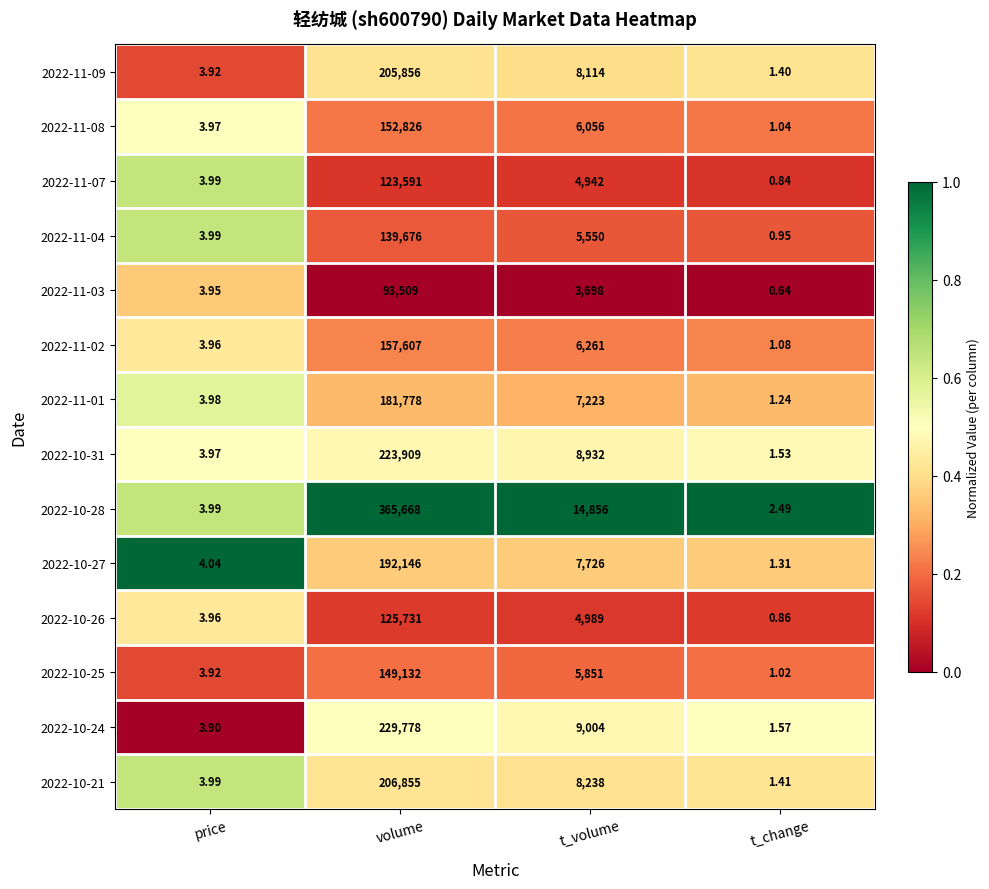

What is the total value across all series at t_change?

17.4